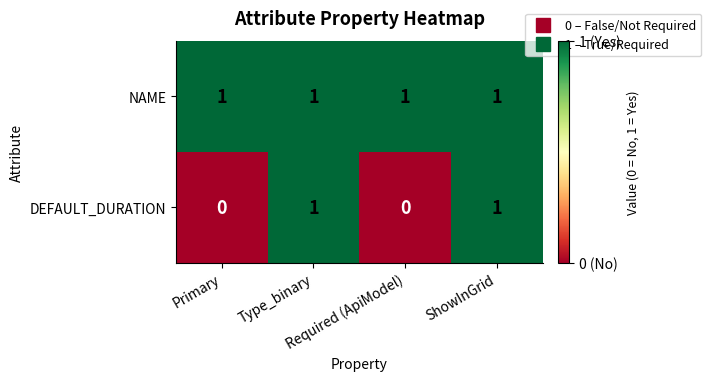

What is the total value across all series at Primary?

1